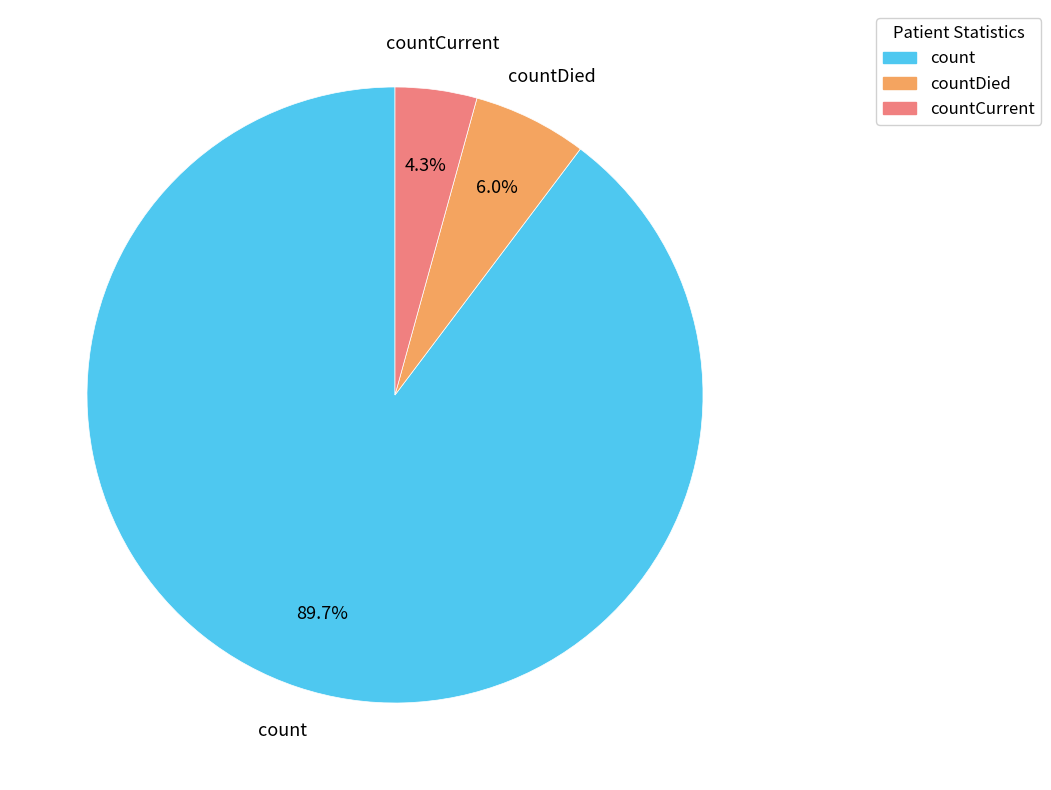

To the nearest percent, what is the combined percentage of countCurrent and countDied?

10%